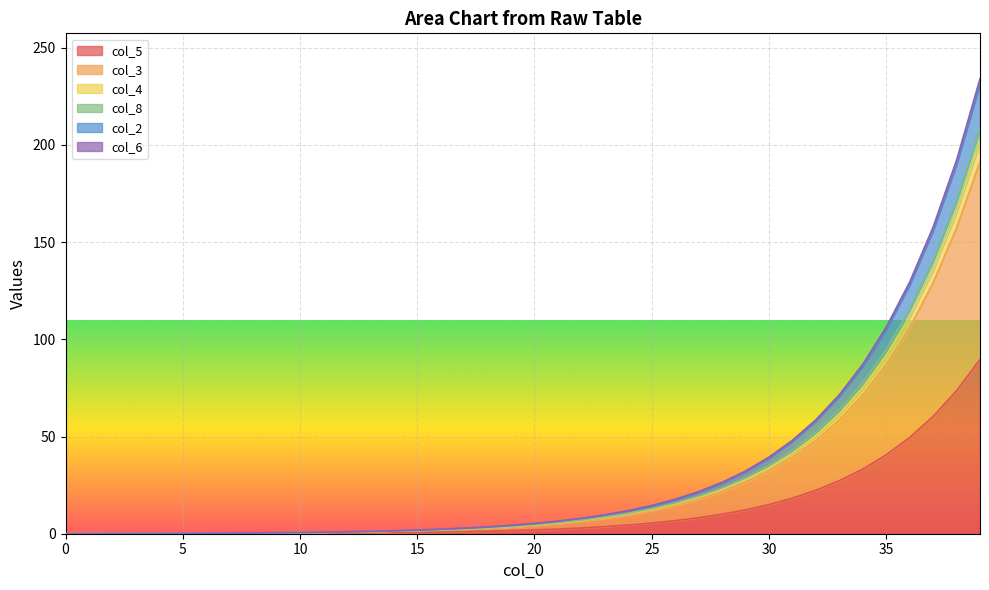

Between 19 and 27, which is larger?

27